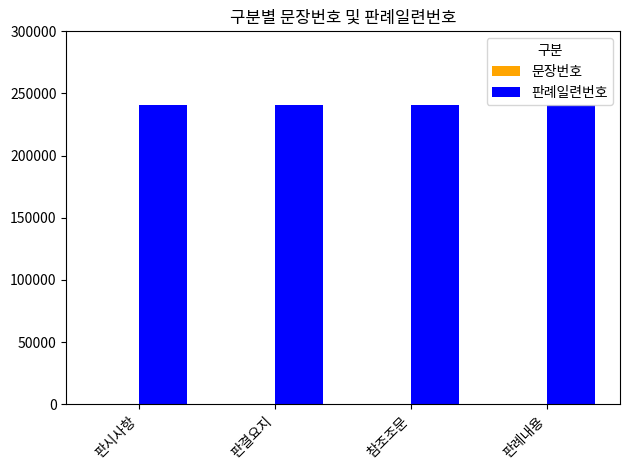

The 판례일련번호 series shows 240389 at 판시사항. True or false?

True